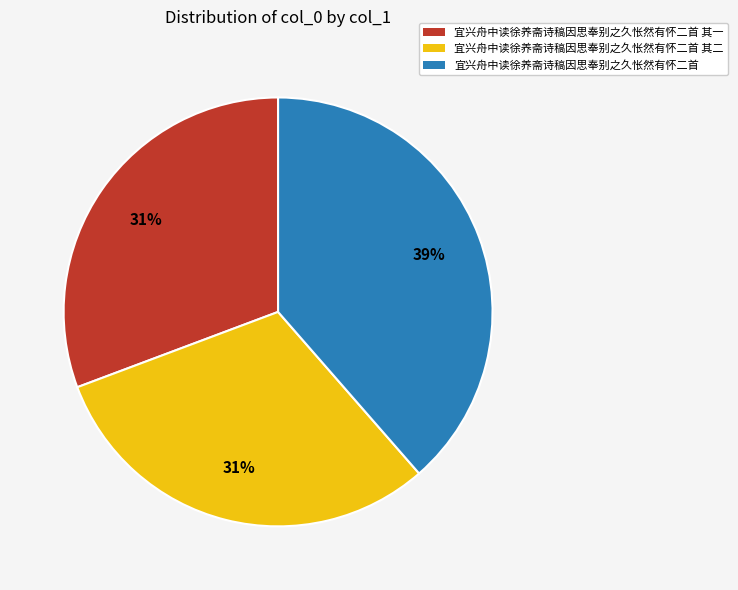

Which category has the biggest portion of the pie?

宜兴舟中读徐养斋诗稿因思奉别之久怅然有怀二首